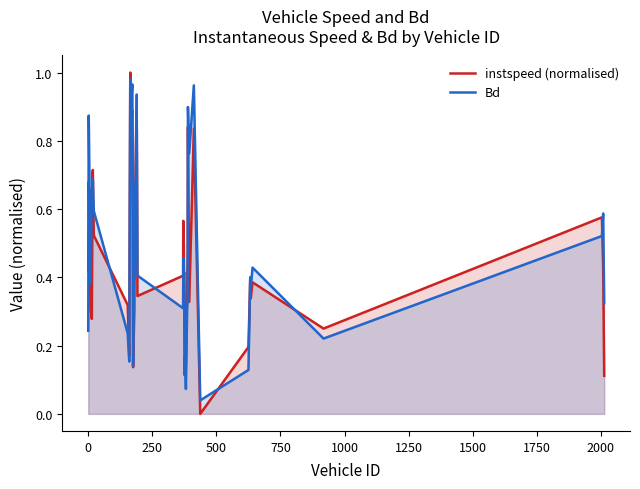

Which series has the largest range (max minus min)?

instspeed (normalised)